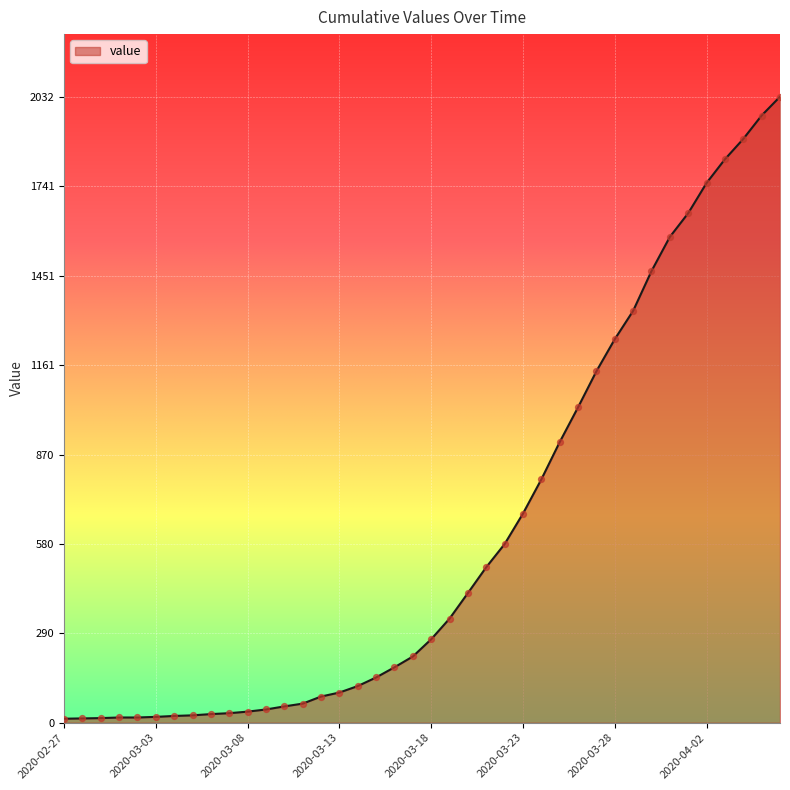

What is the difference between the maximum and minimum values?

2019